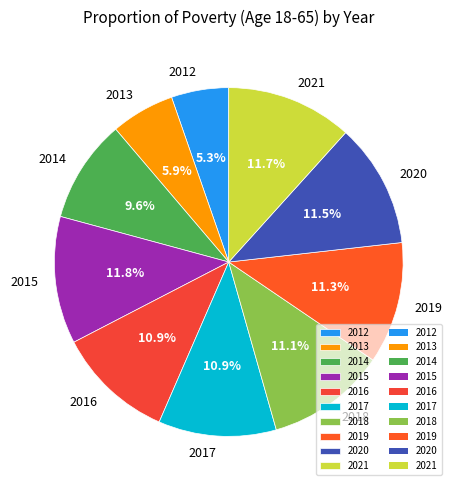

True or false: 2019 accounts for 20% of the total.

False